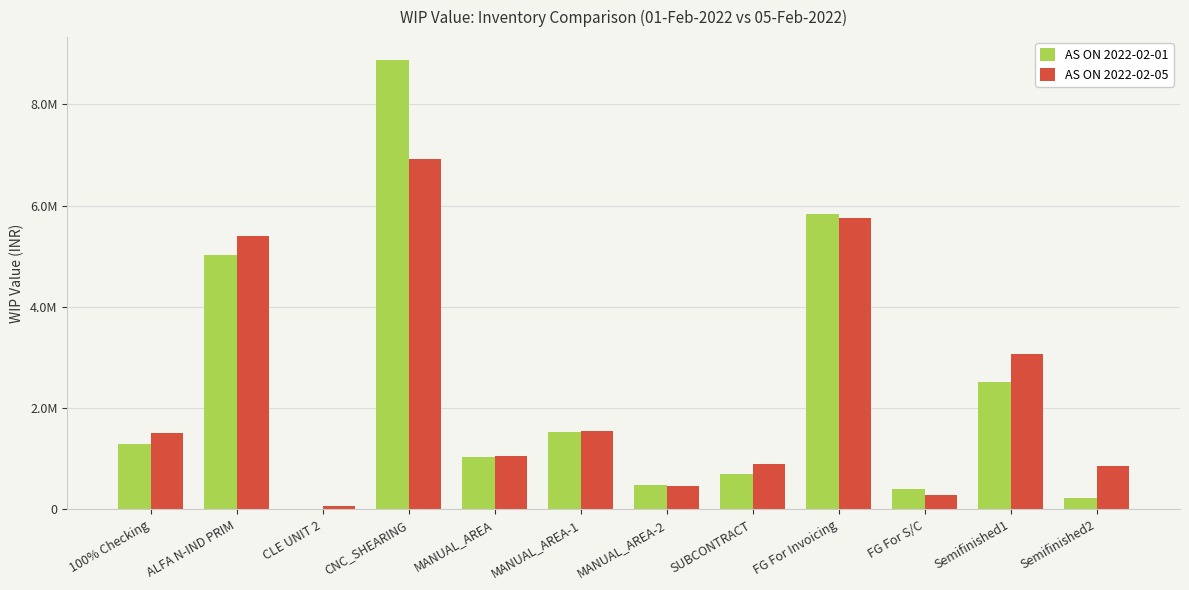

Rank the categories by AS ON 2022-02-05 value from highest to lowest.

CNC_SHEARING, FG For Invoicing, ALFA N-IND PRIM, Semifinished1, MANUAL_AREA-1, 100% Checking, MANUAL_AREA, SUBCONTRACT, Semifinished2, MANUAL_AREA-2, FG For S/C, CLE UNIT 2